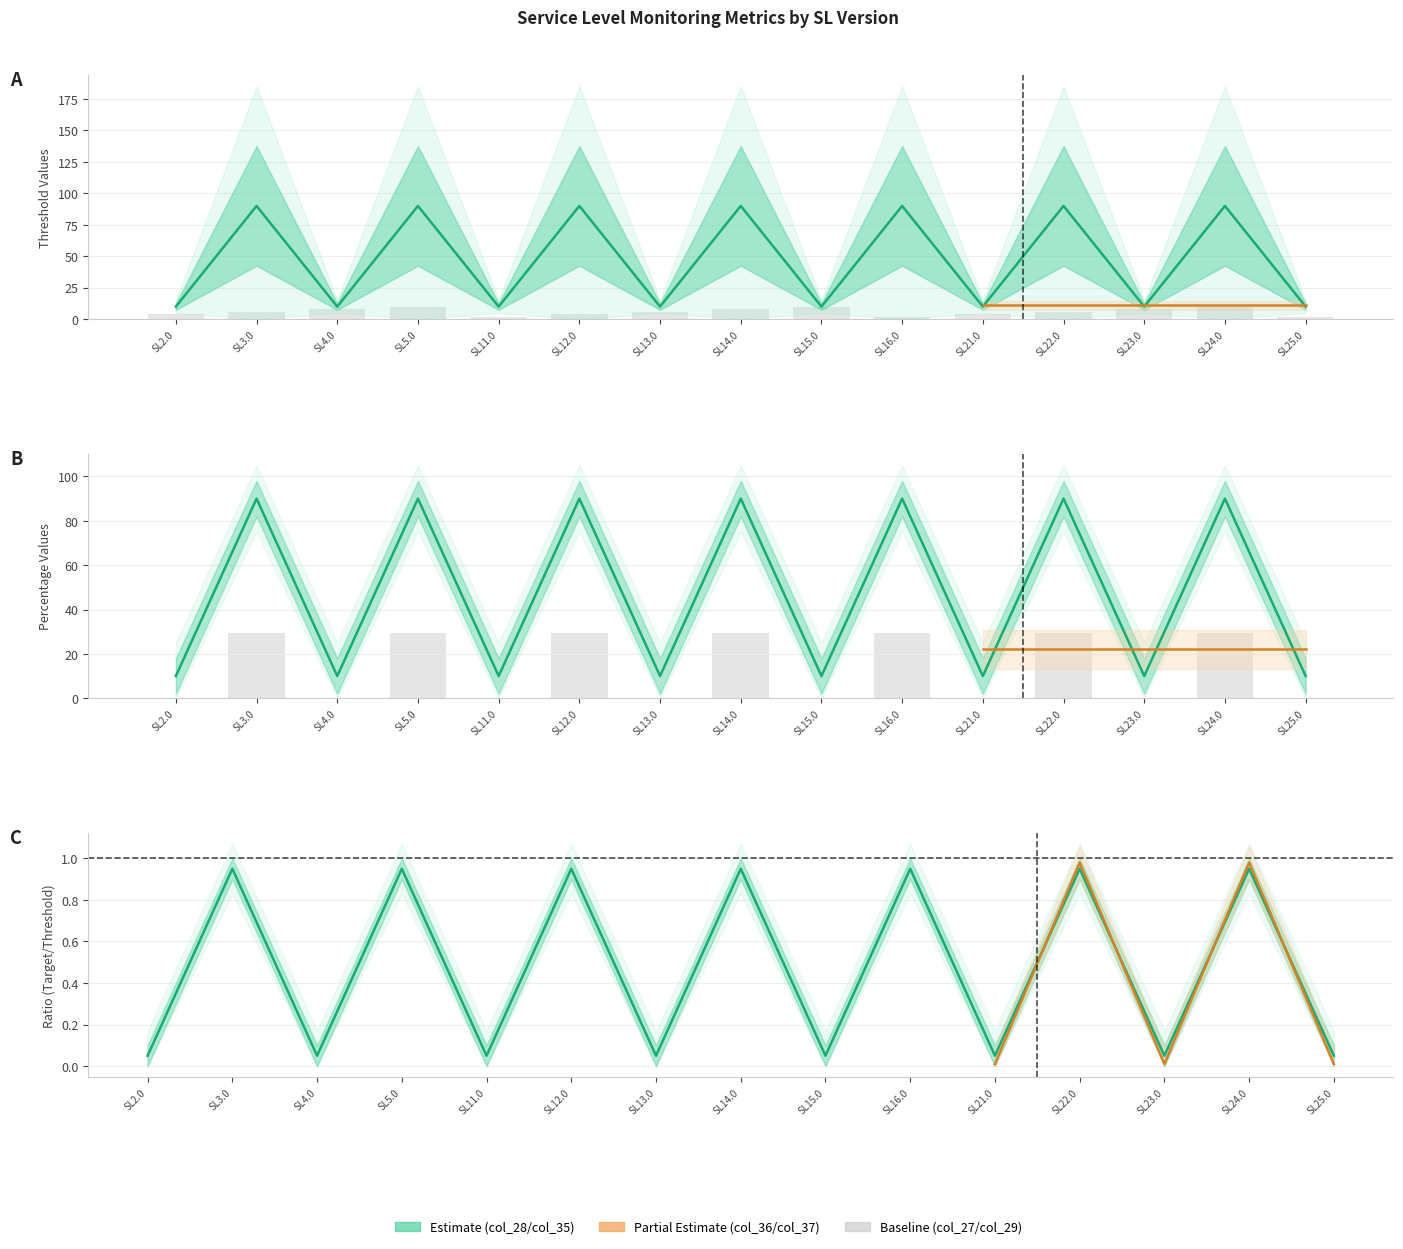

Which series has the largest range (max minus min)?

col_28